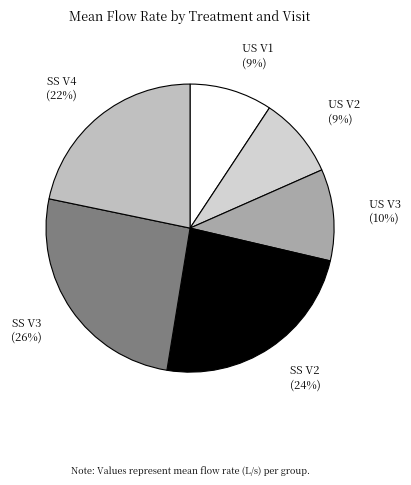

What is the ratio of the value at US V1 (9%) to the value at SS V2 (24%)?

0.4